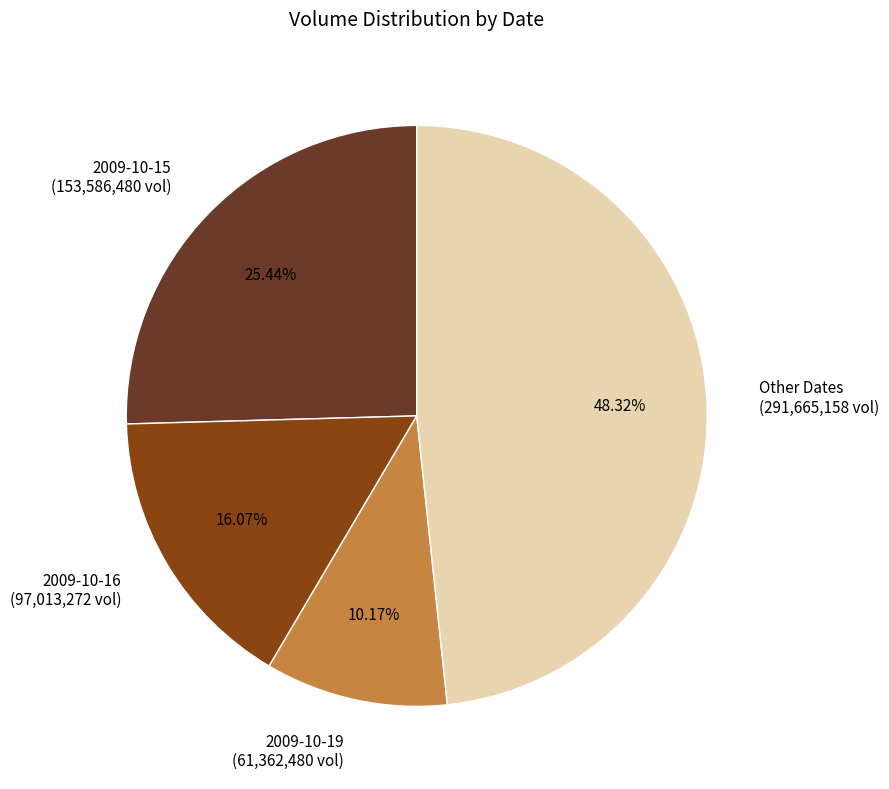

Which has a higher value, 2009-10-16 (97,013,272 vol) or 2009-10-19 (61,362,480 vol)?

2009-10-16 (97,013,272 vol)